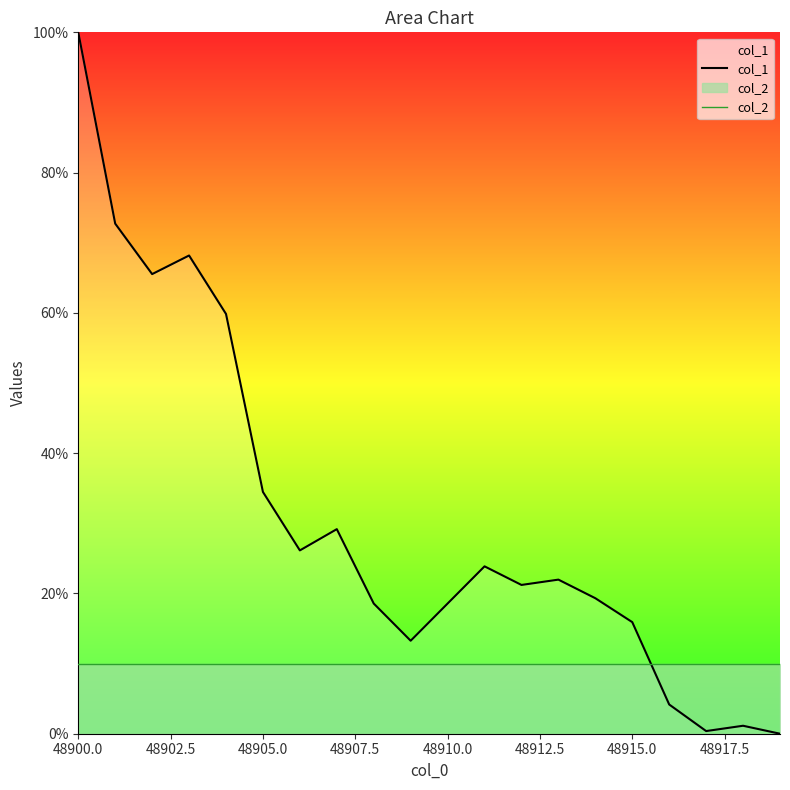

Rank the series by their maximum value, from highest to lowest.

col_1, col_2